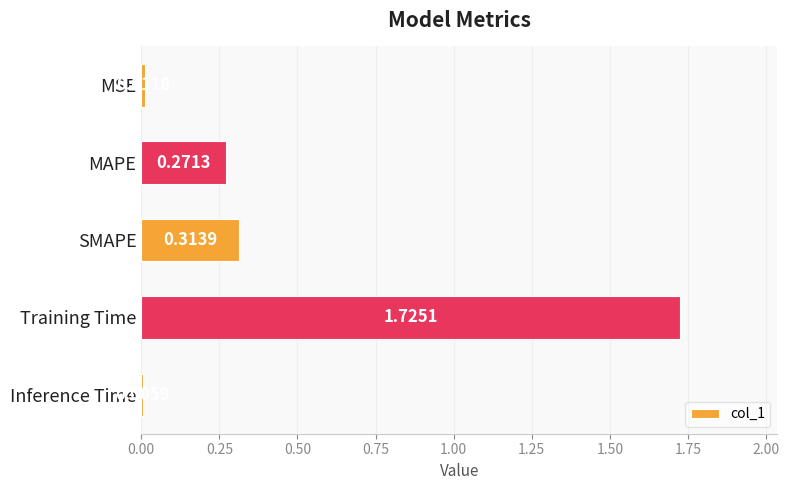

Which label corresponds to the largest value in the chart?

Training Time